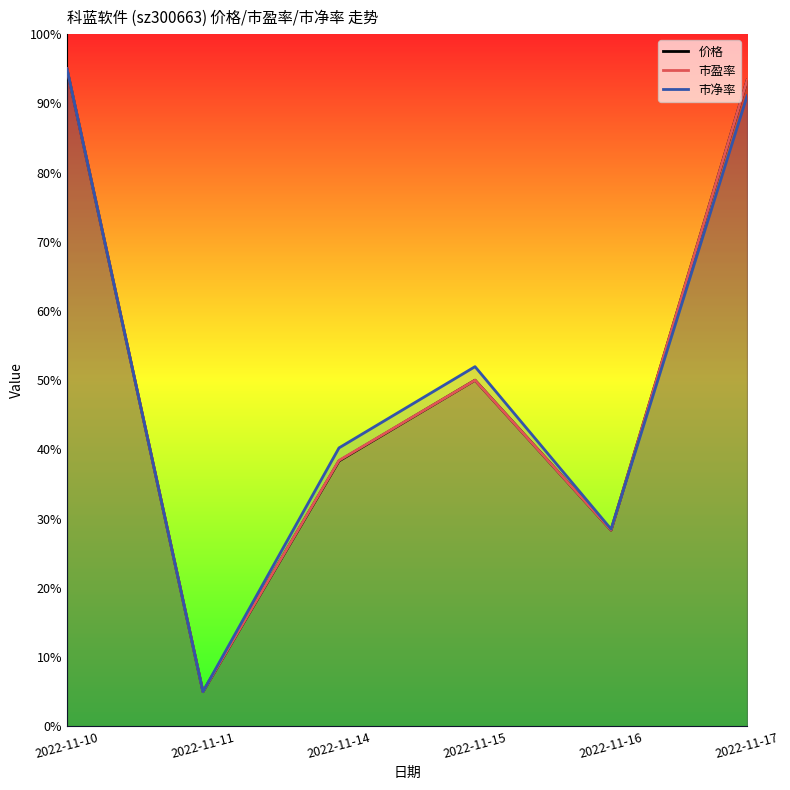

Where do 市盈率 and 价格 first cross each other?

2022-11-14 and 2022-11-15